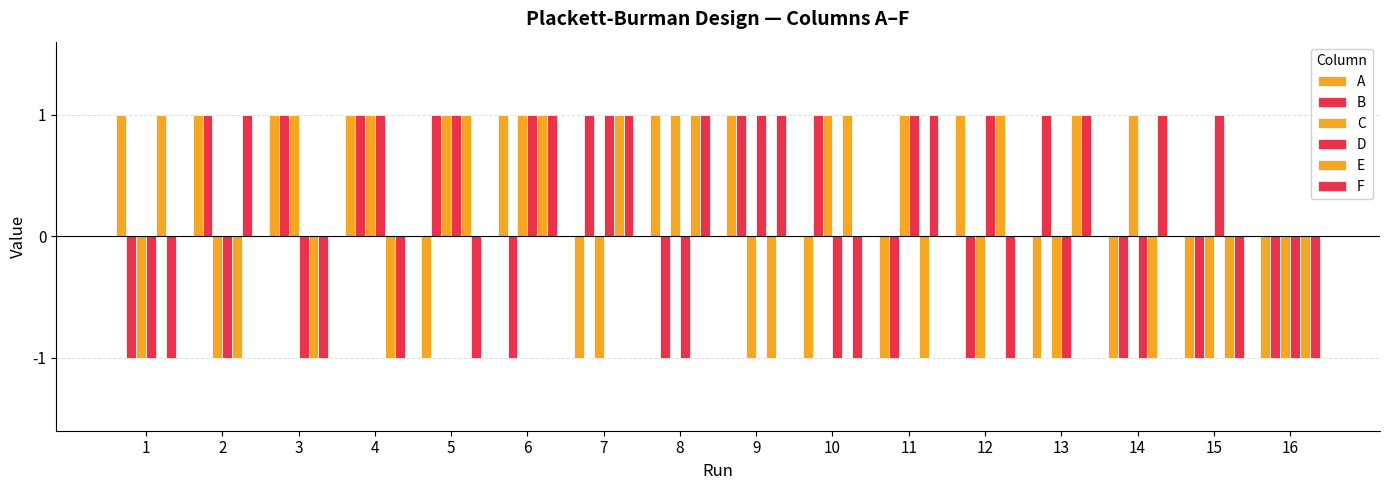

What is the minimum value shown in the chart?

-1